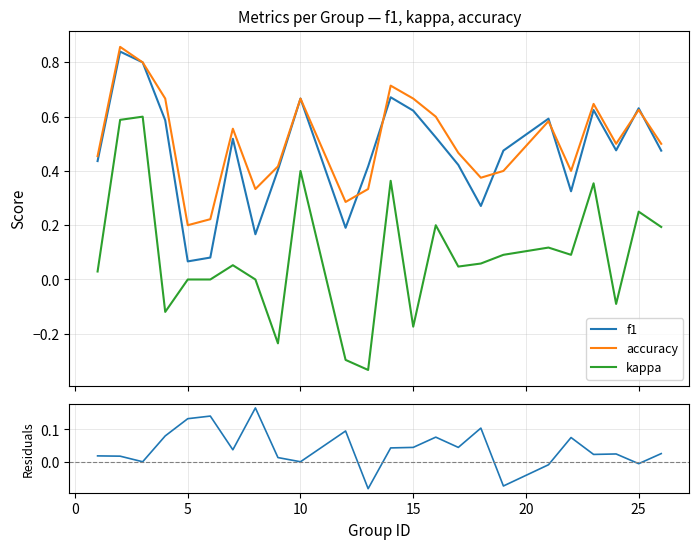

True or false: accuracy and kappa intersect in this chart.

False